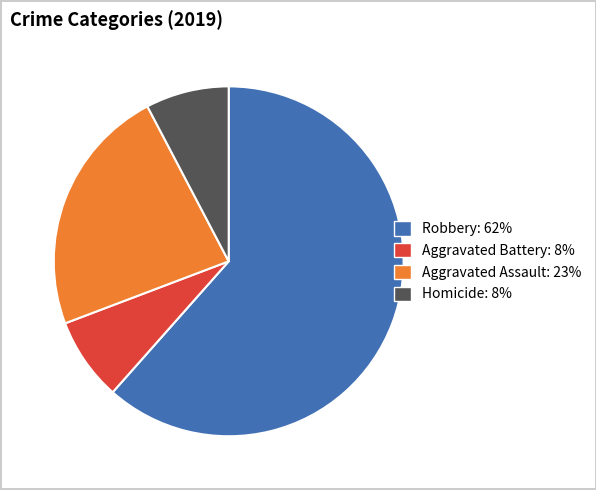

Is there a majority slice in this chart?

Yes